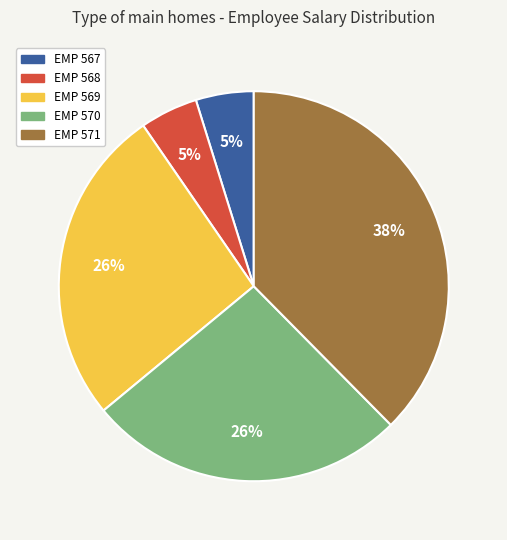

How many slices are in this pie chart?

5